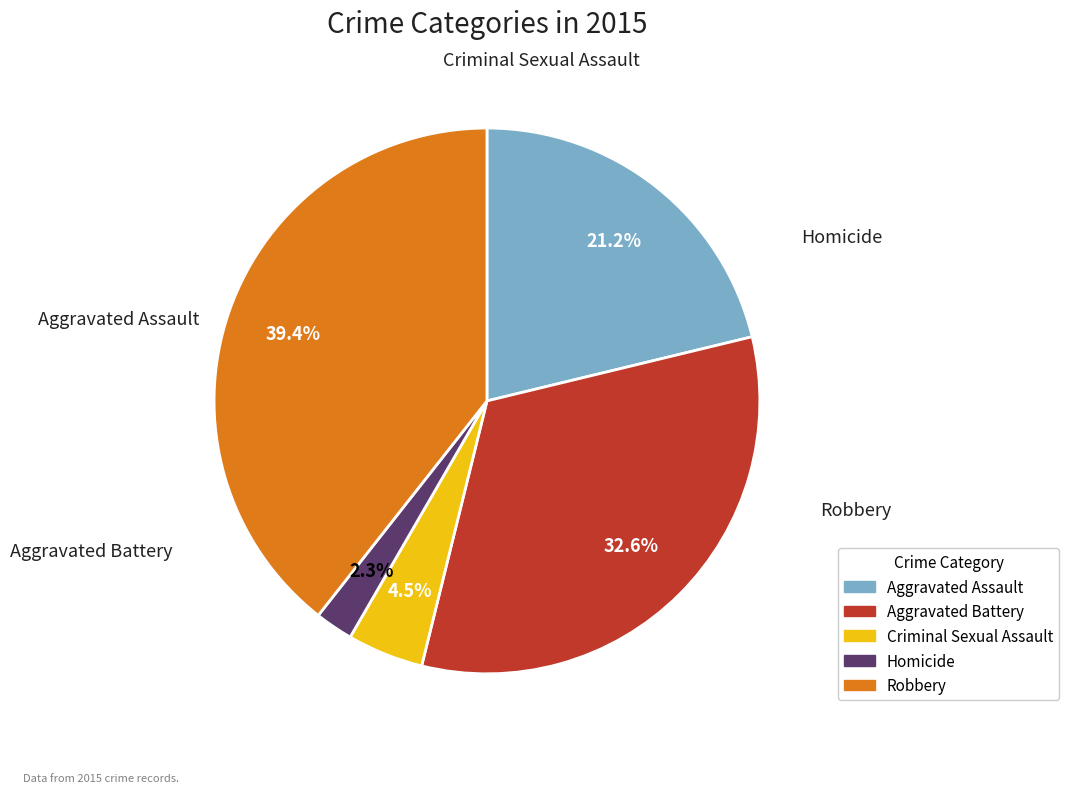

To the nearest percent, what is the combined percentage of Aggravated Battery and Aggravated Assault?

54%